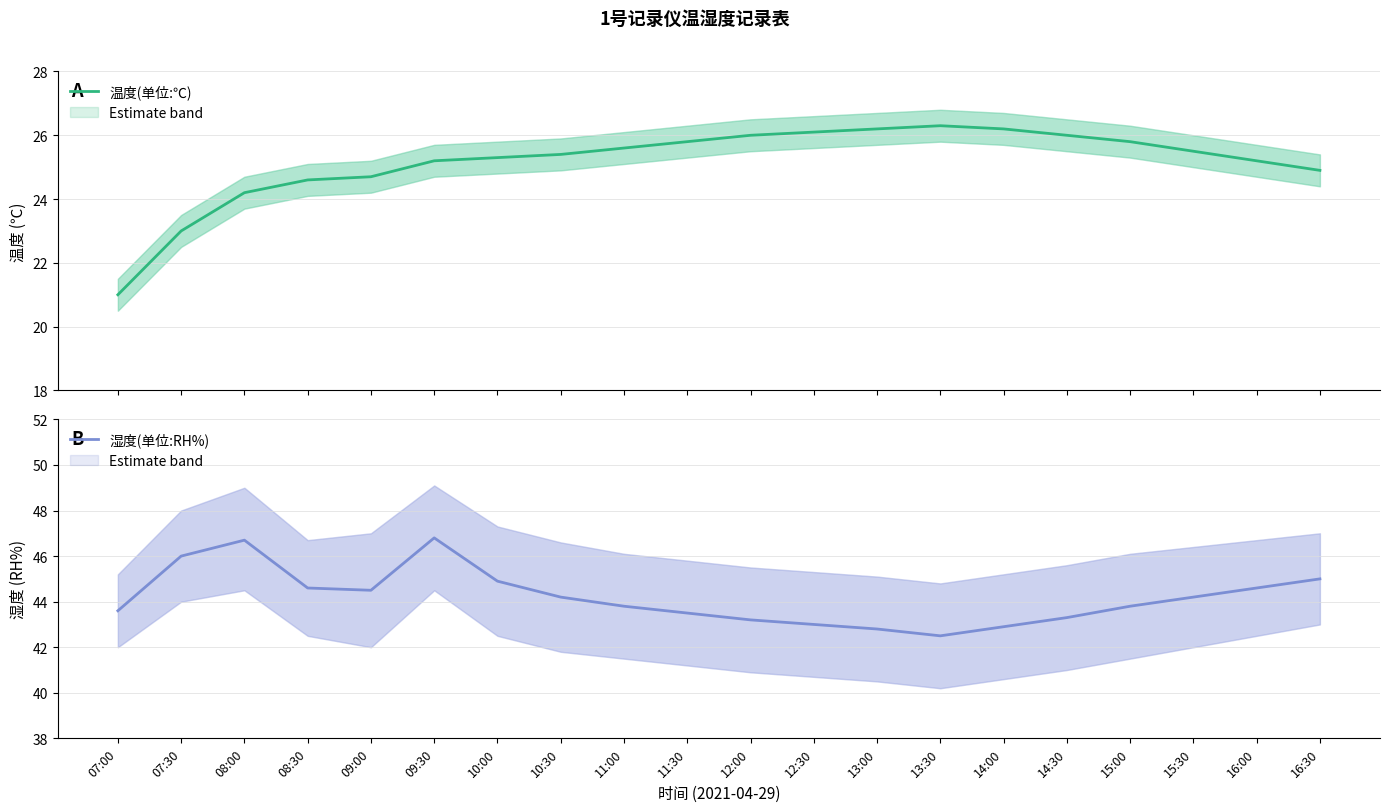

What is the sum of the 温度(单位:℃) values at 08:30 and 10:00?

49.9